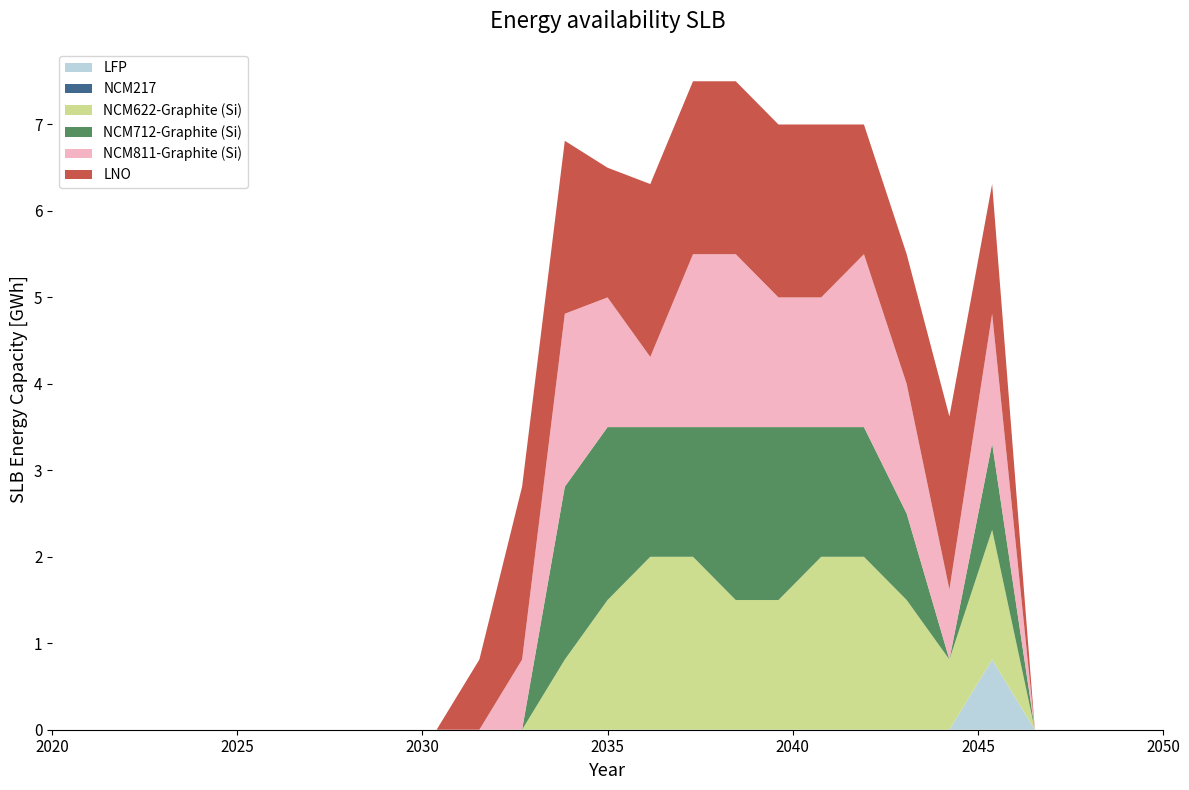

What is the total value across all series at 2035?

6.5